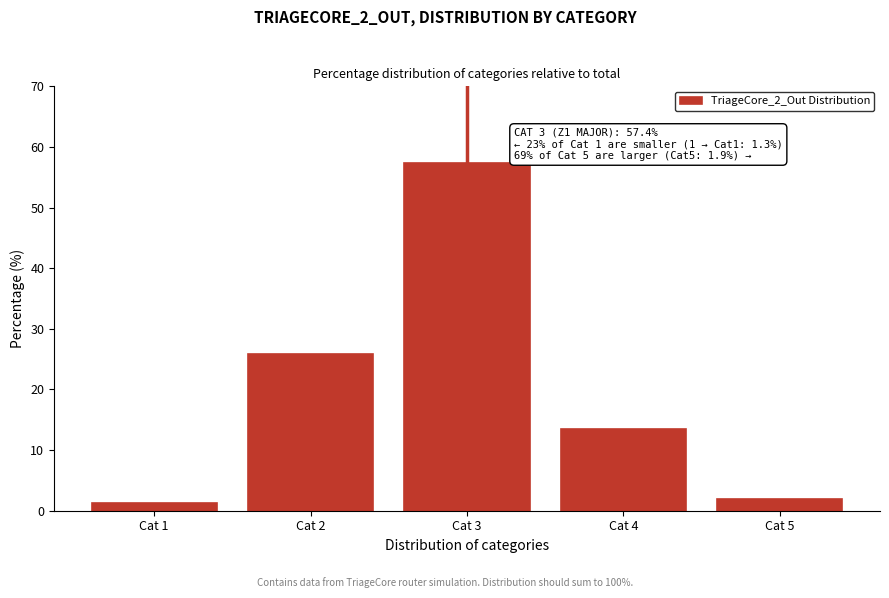

Reading left to right, what are all the values shown in this chart?

Cat 1=1.3	Cat 2=25.9	Cat 3=57.4	Cat 4=13.5	Cat 5=1.9